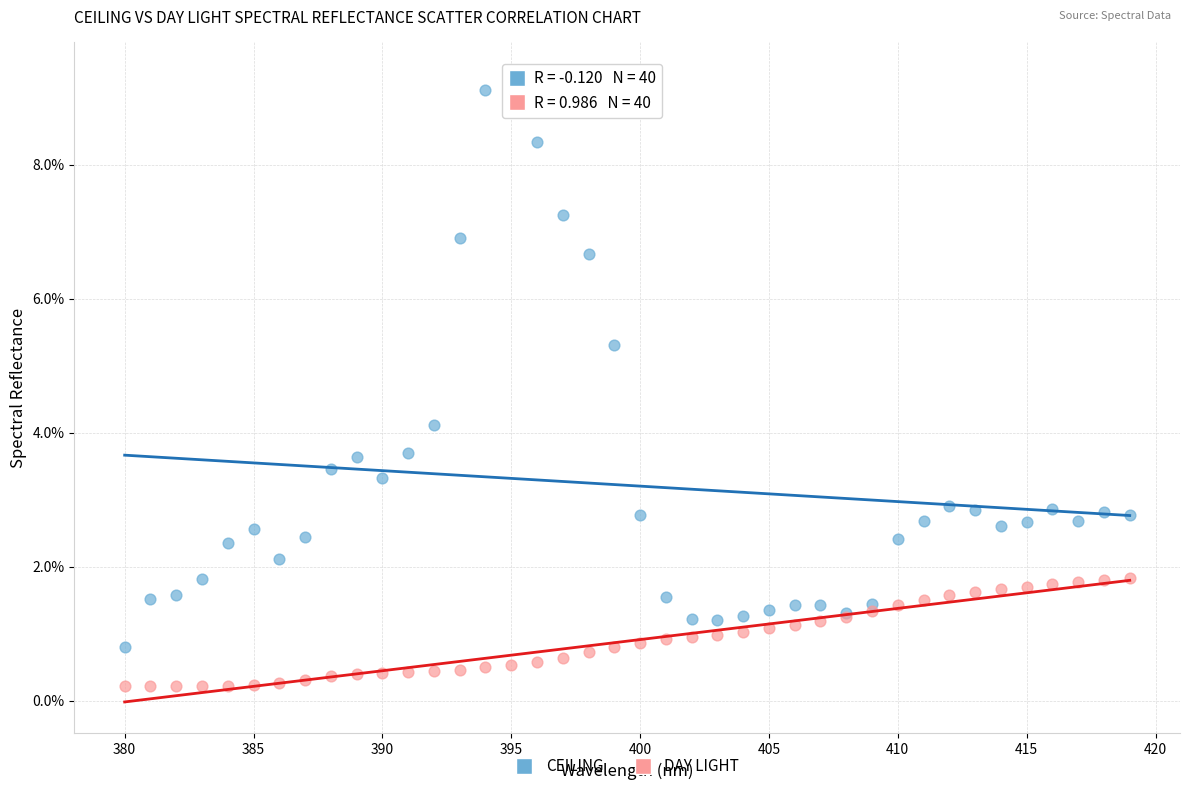

What are all the series names shown in the legend?

CEILING, DAY LIGHT